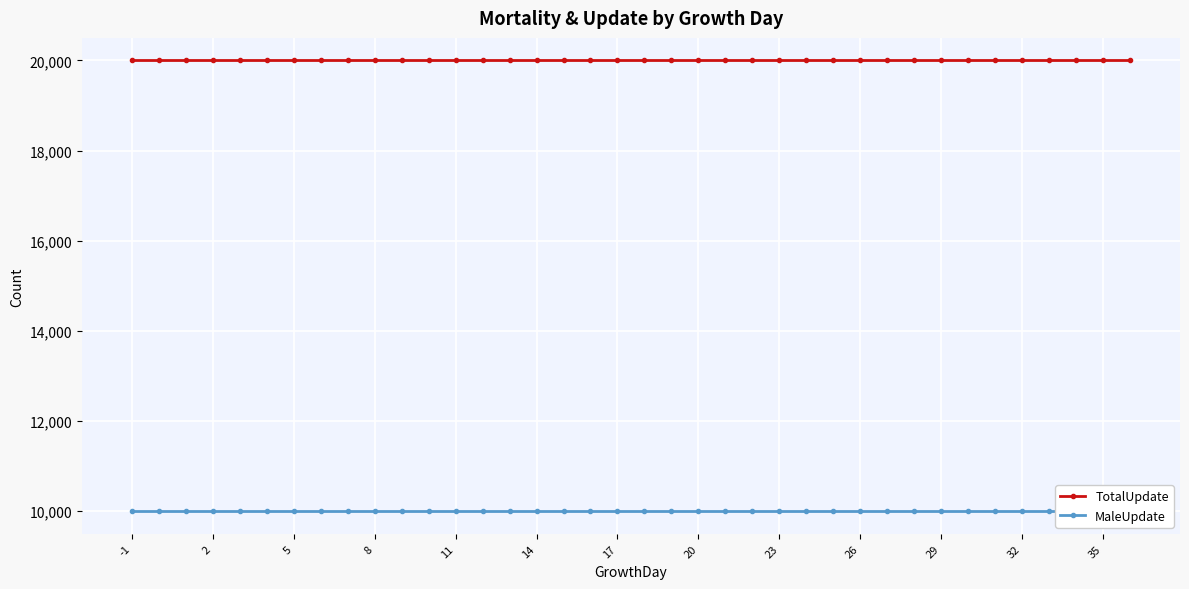

How many categories are shown in the chart?

38